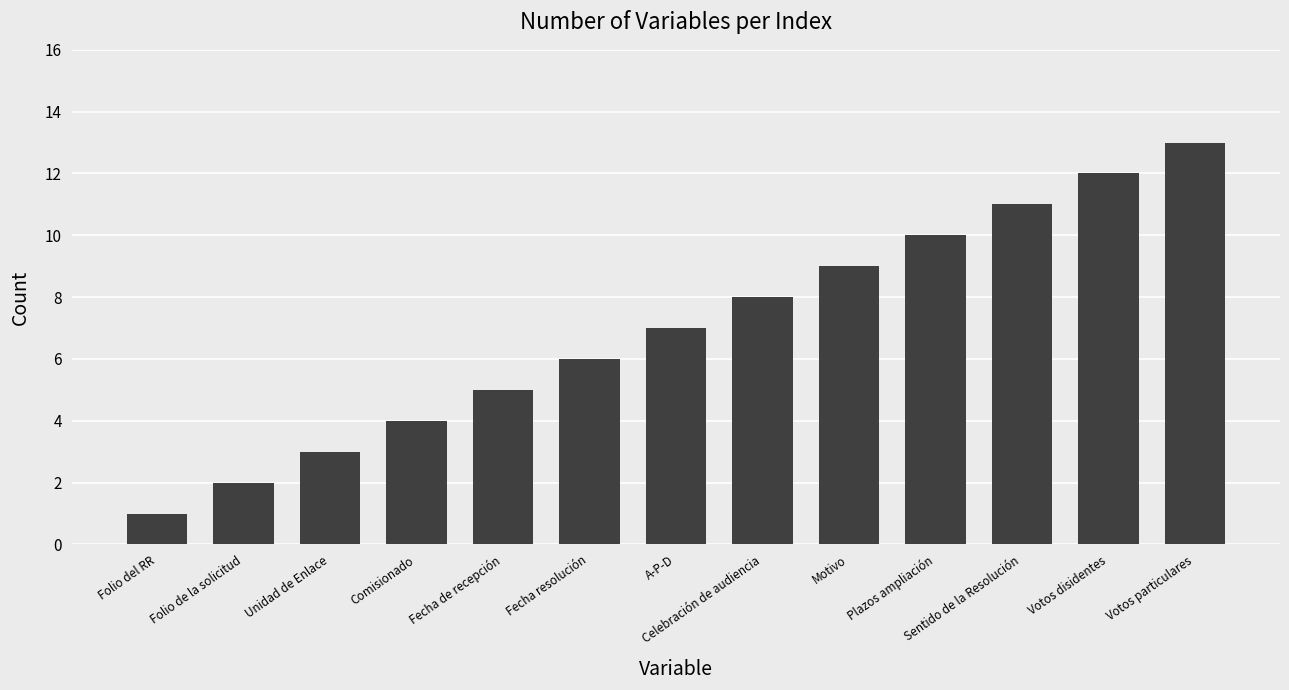

The value at Sentido de la Resolución is 11. True or false?

True